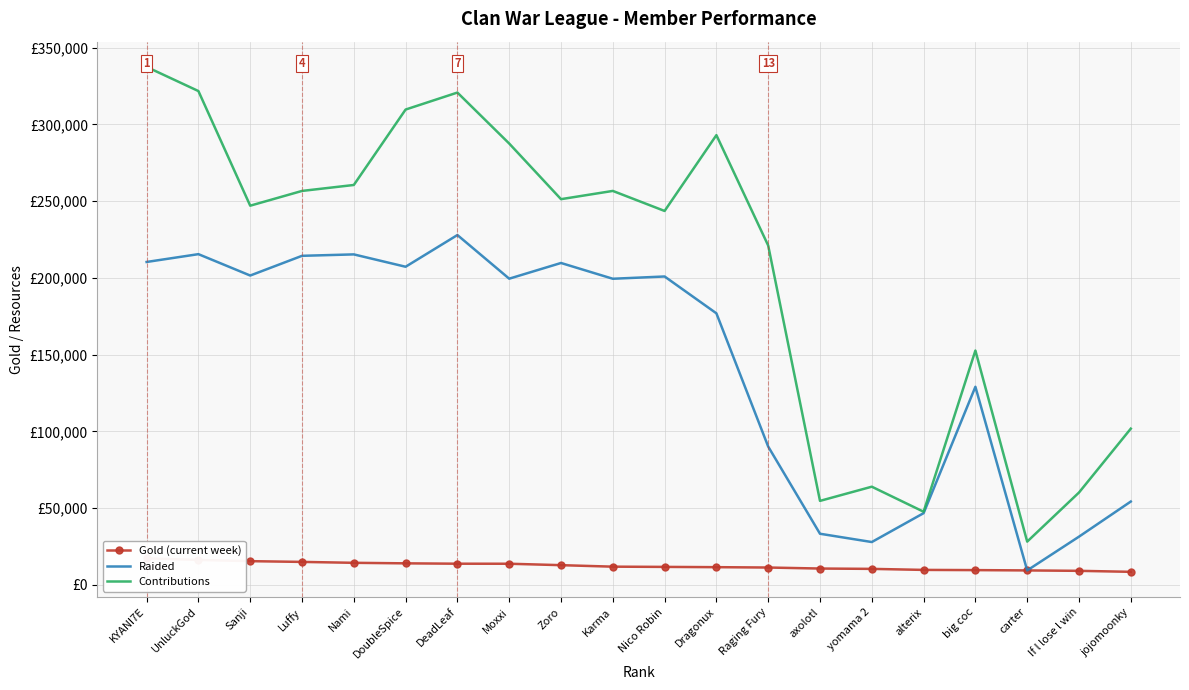

Which category has the lowest value across all series?

jojomoonky